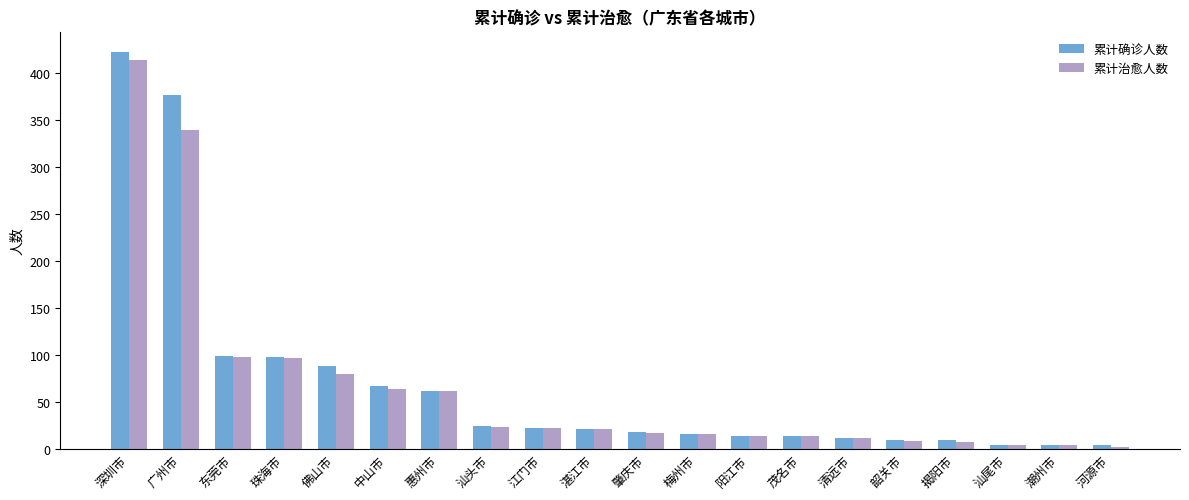

Is the value of 累计确诊人数 at 深圳市 greater than the value of 累计治愈人数 at 中山市?

Yes